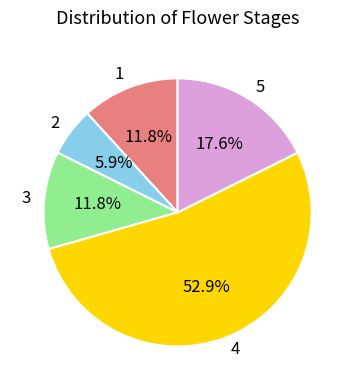

Does 1 account for over 50% of the chart?

No